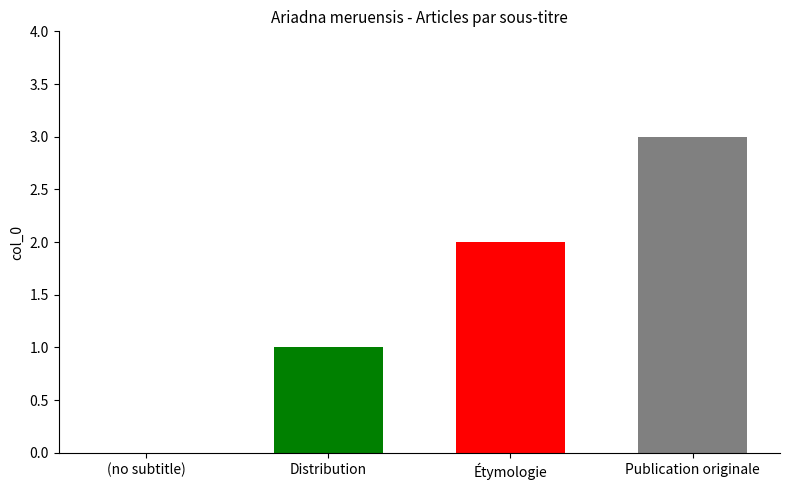

What is the sum of all values?

6